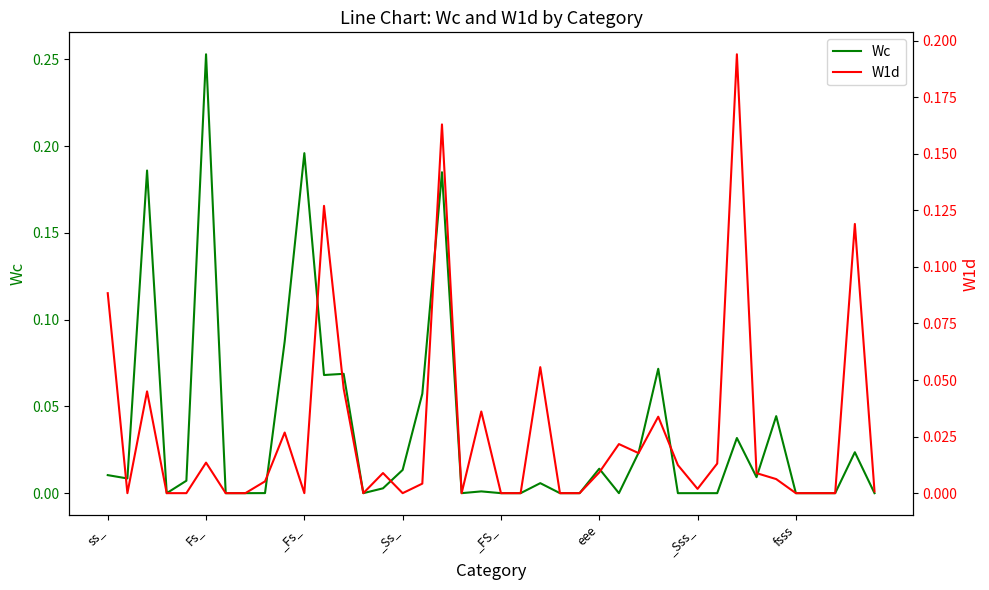

What is the label of the 32nd point from the left?

31